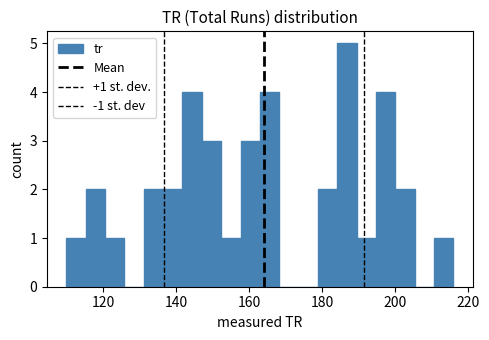

Read against the x-axis, roughly where is the centre of the tallest bar?

186